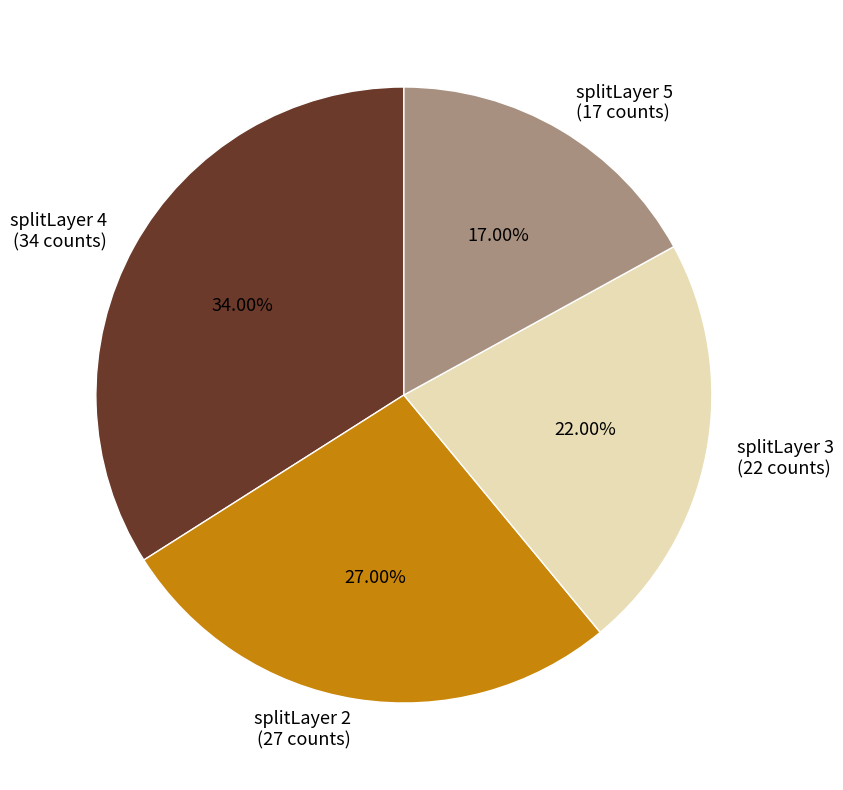

Rank the categories by value from lowest to highest.

splitLayer 5, splitLayer 3, splitLayer 2, splitLayer 4